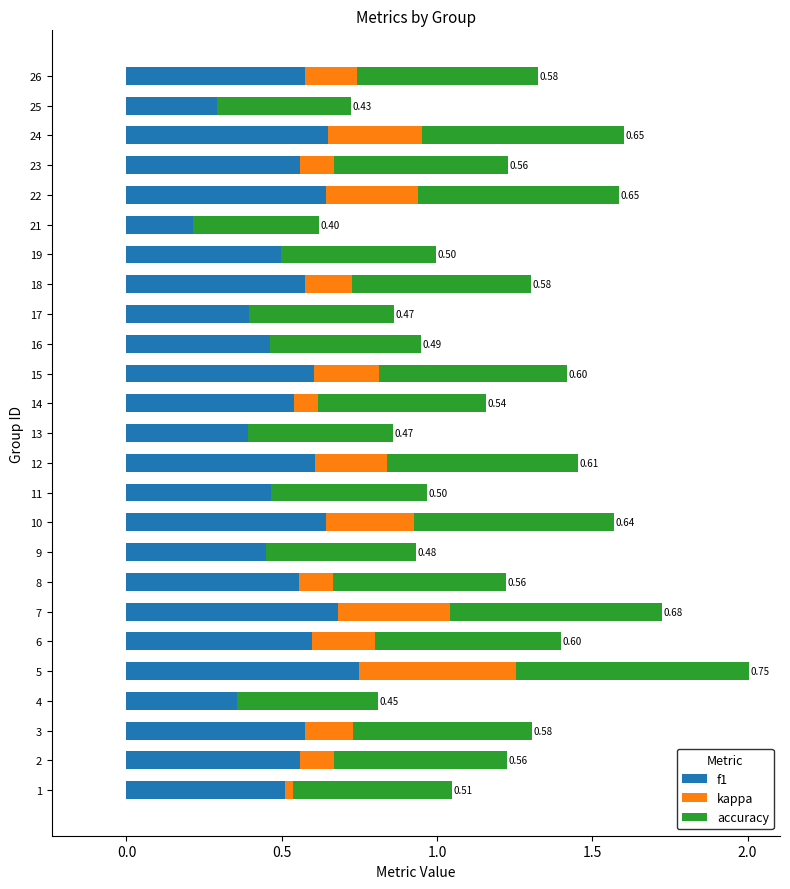

What are all the series names shown in the legend?

f1, kappa, accuracy